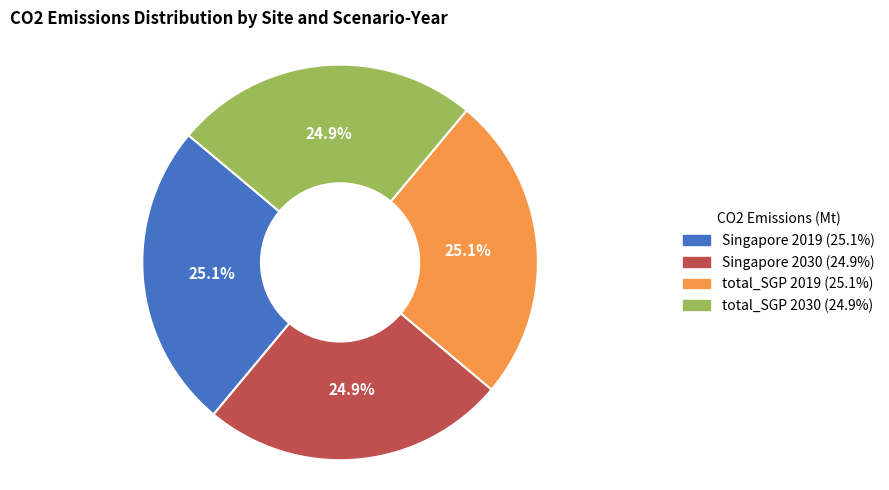

What is the ratio of the value at Singapore 2019 to the value at Singapore 2030?

1.0